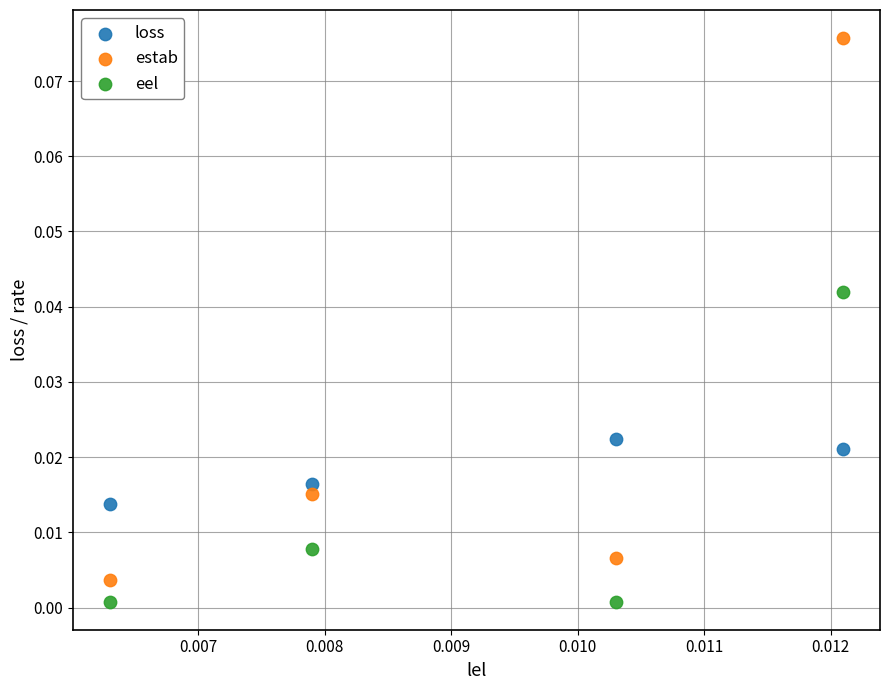

What are all the series names shown in the legend?

loss, estab, eel